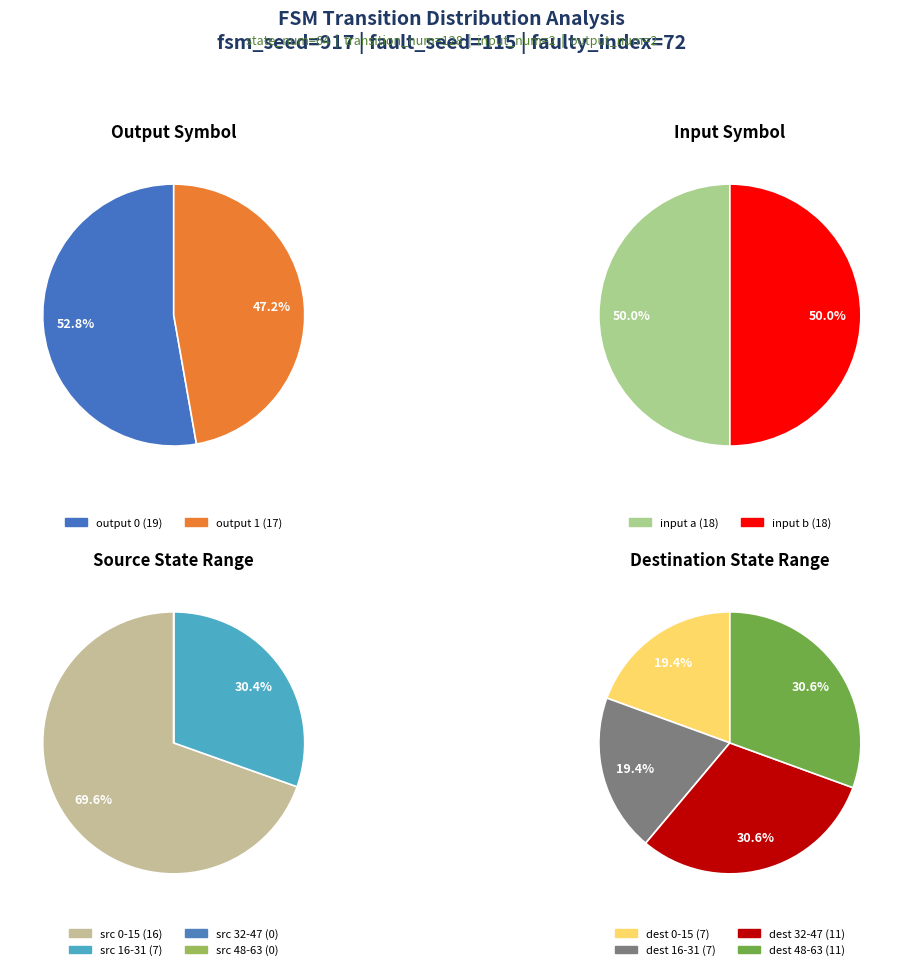

Which series has the widest spread of values?

input_a